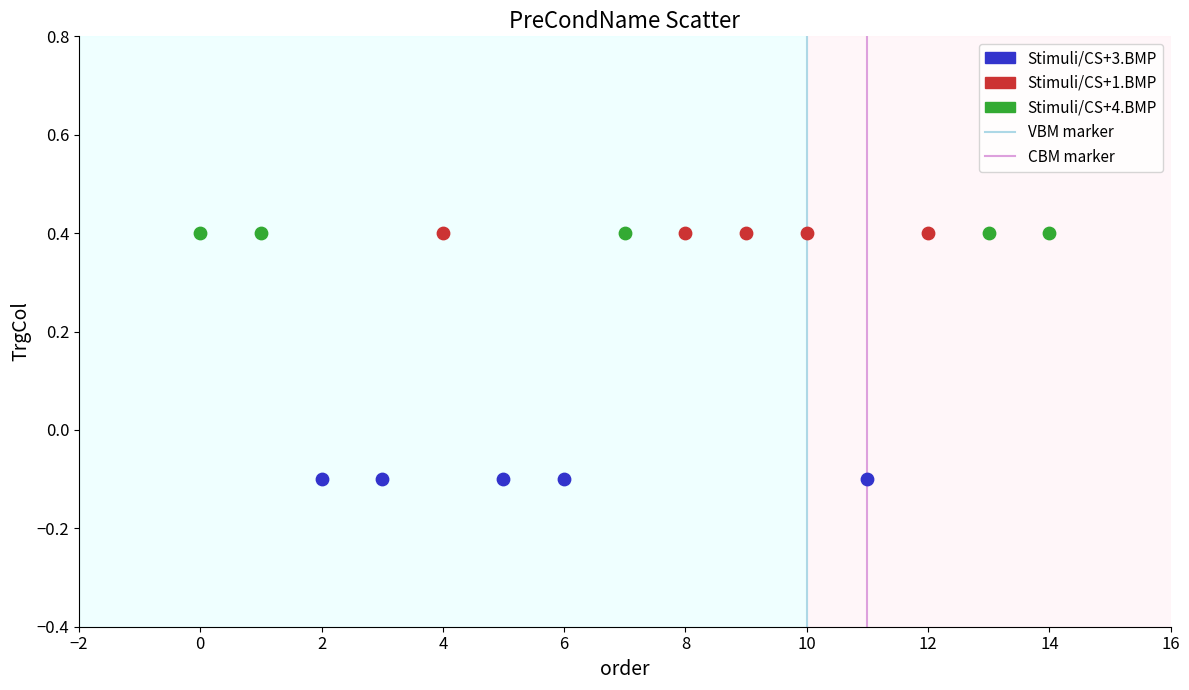

Which series contains the lowest Y value?

Stimuli/CS+3.BMP